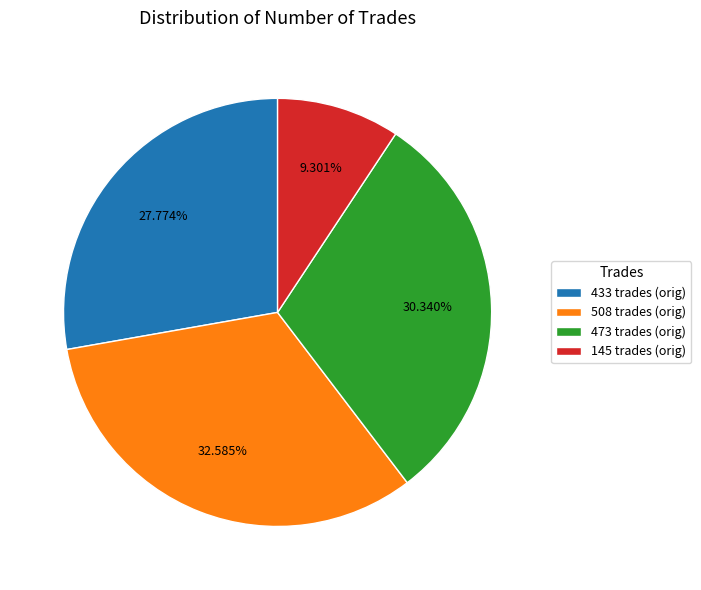

Combined, do 473 and 433 account for over 50%?

Yes